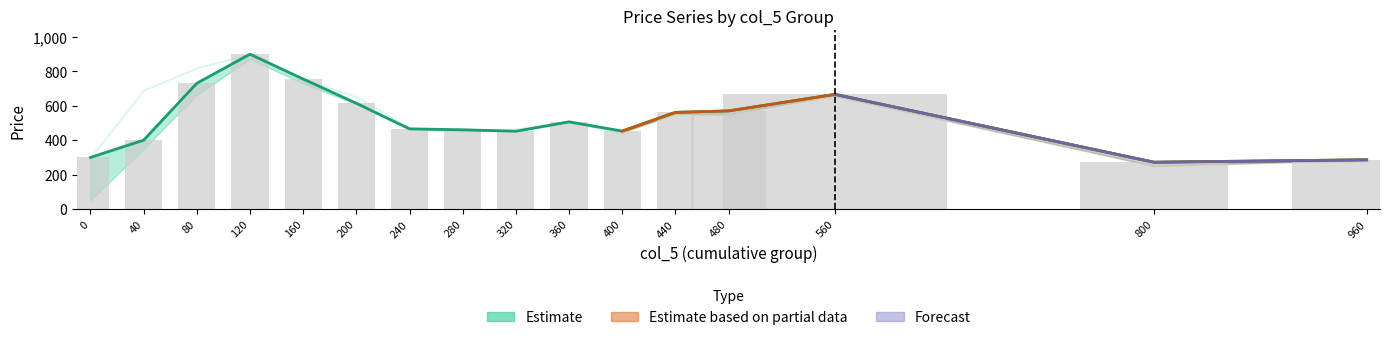

What is the spread (max minus min) of values at 40?

340.0